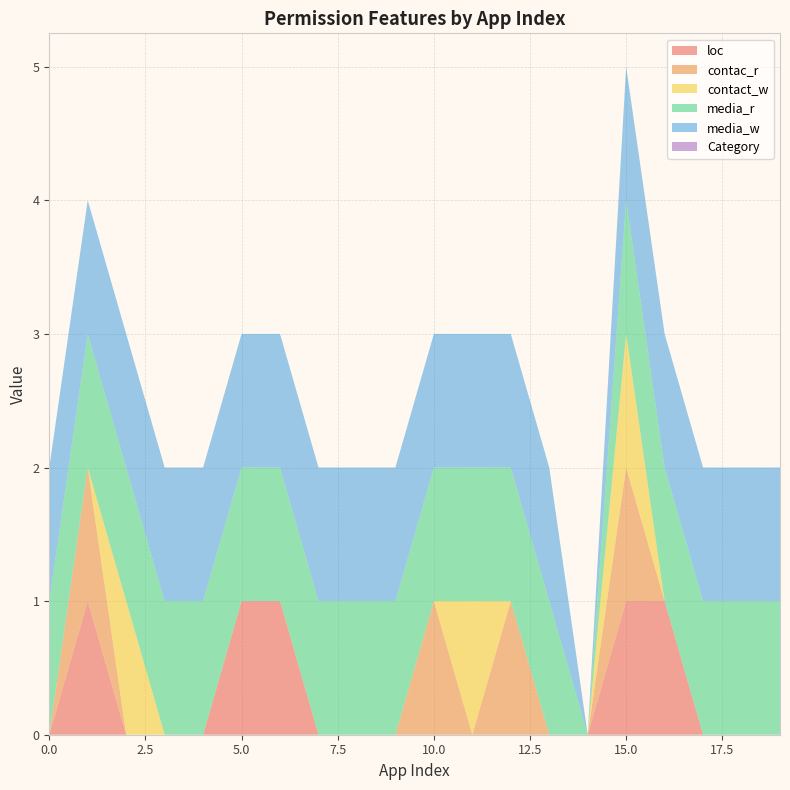

Reading left to right, transcribe all the data shown in this chart.

loc: 0	1	0	0	0	1	1	0	0	0	0	0	0	0	0	1	1	0	0	0
contac_r: 0	1	0	0	0	0	0	0	0	0	1	0	1	0	0	1	0	0	0	0
contact_w: 0	0	1	0	0	0	0	0	0	0	0	1	0	0	0	1	0	0	0	0
media_r: 1	1	1	1	1	1	1	1	1	1	1	1	1	1	0	1	1	1	1	1
media_w: 1	1	1	1	1	1	1	1	1	1	1	1	1	1	0	1	1	1	1	1
Category: 0	0	0	0	0	0	0	0	0	0	0	0	0	0	0	0	0	0	0	0